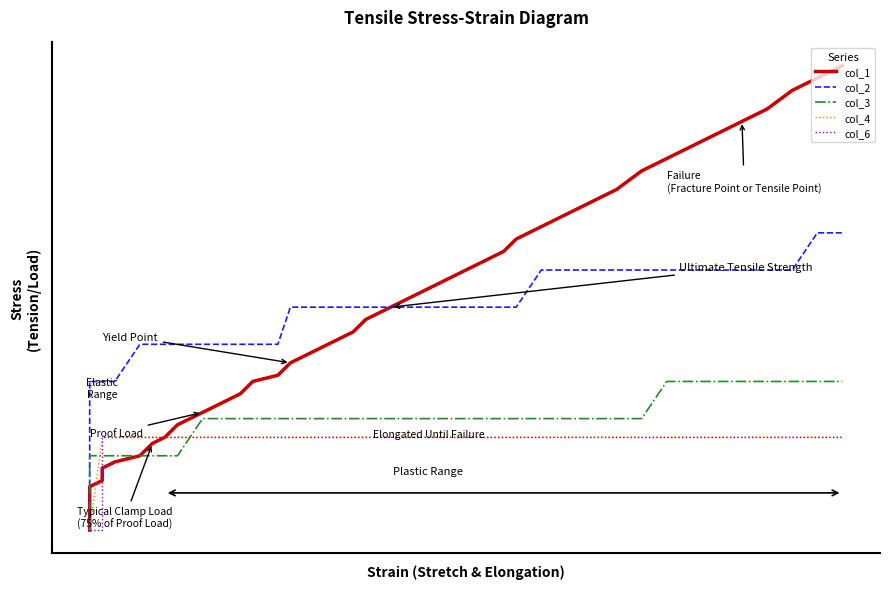

Which series has the largest total across all categories?

col_1